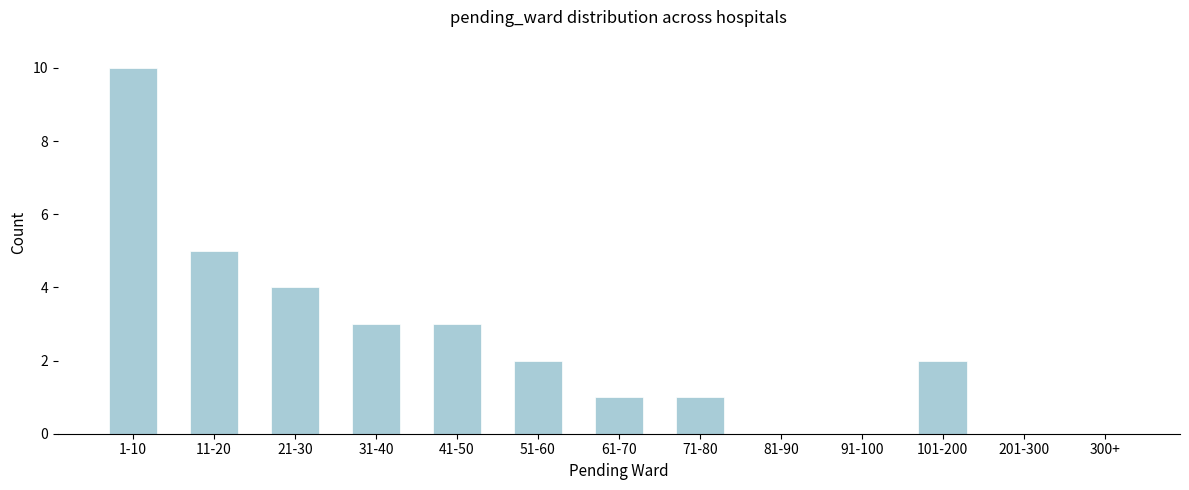

Reading right to left, what are all the values shown in this chart?

300+=0	201-300=0	101-200=2	91-100=0	81-90=0	71-80=1	61-70=1	51-60=2	41-50=3	31-40=3	21-30=4	11-20=5	1-10=10